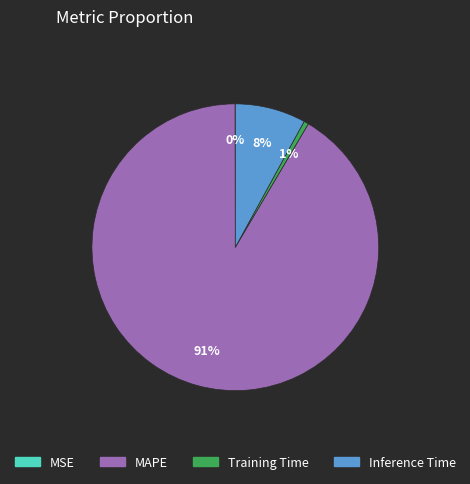

To the nearest percent, what portion does Training Time represent?

1%